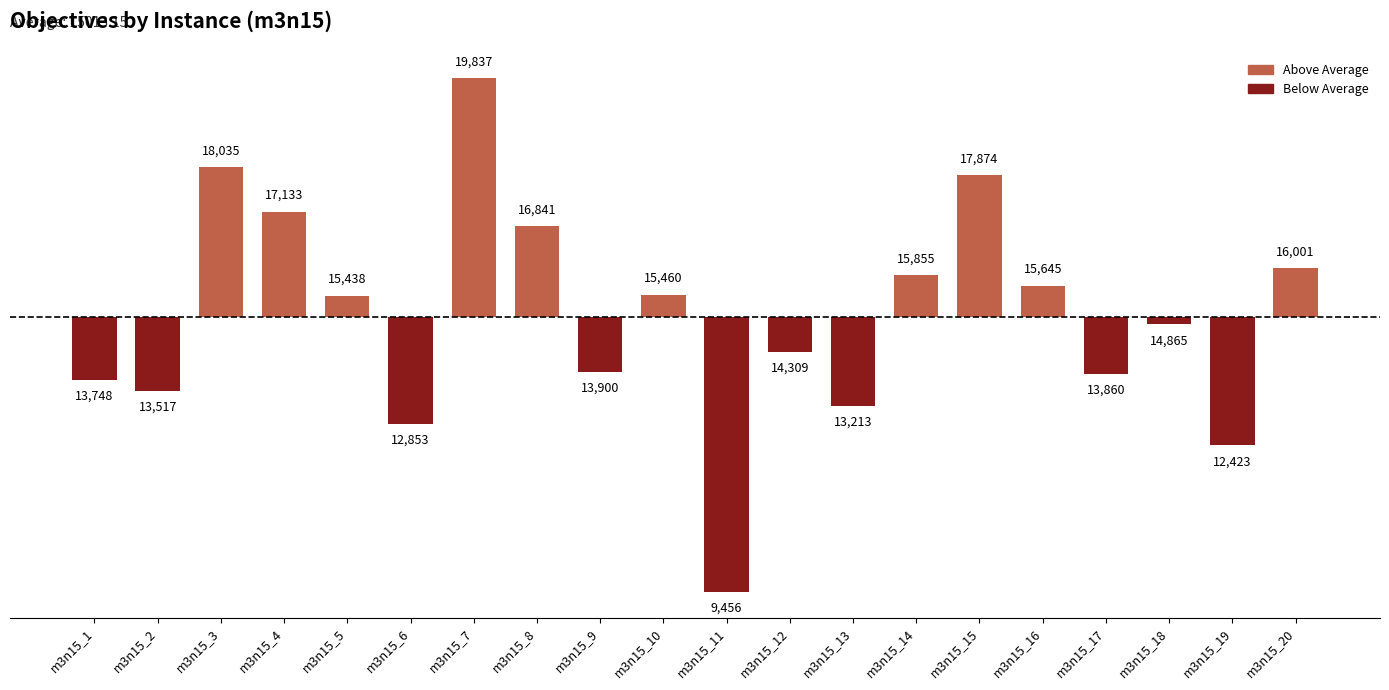

What is the value of the 14th bar from the left?

841.9